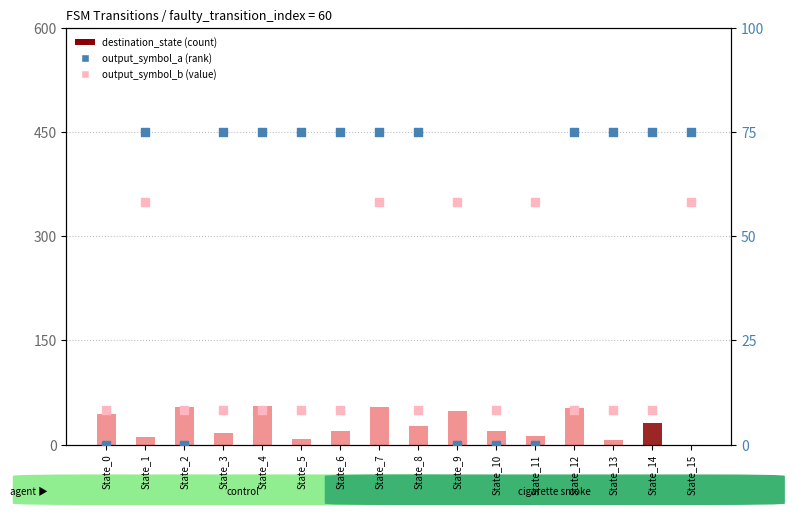

Which series has the largest total across all categories?

output_symbol_b (value)